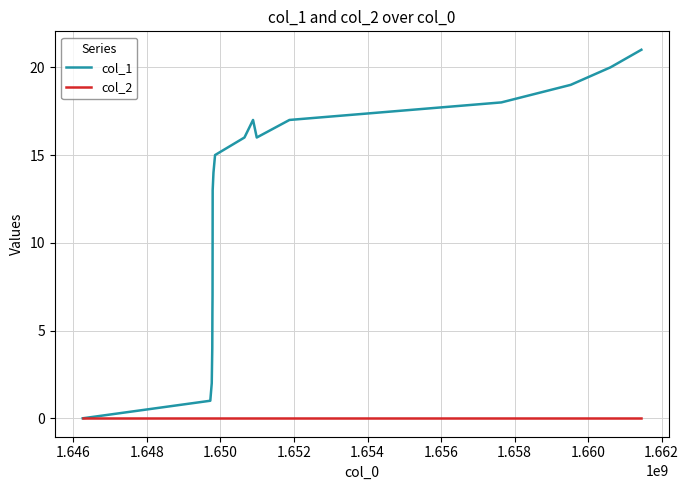

Rank the series by their maximum value, from highest to lowest.

col_1, col_2